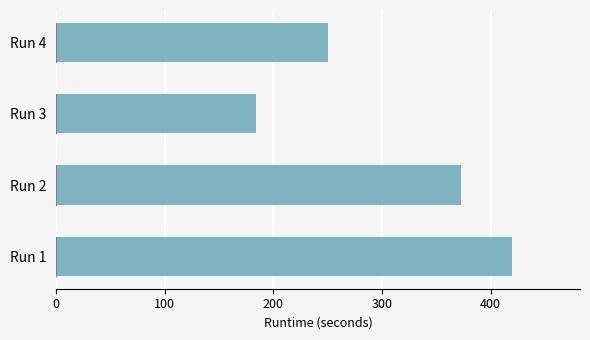

What is the maximum value shown in the chart?

419.4